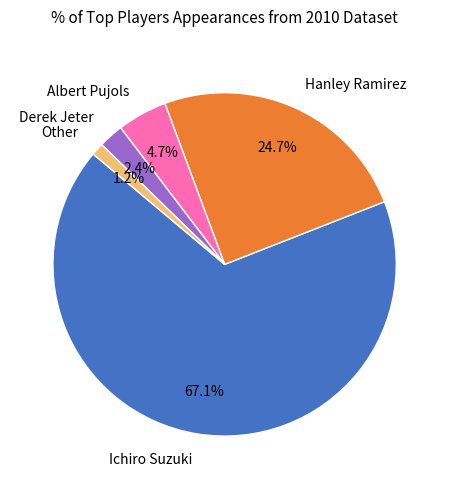

Between Albert Pujols and Other, which is larger?

Albert Pujols